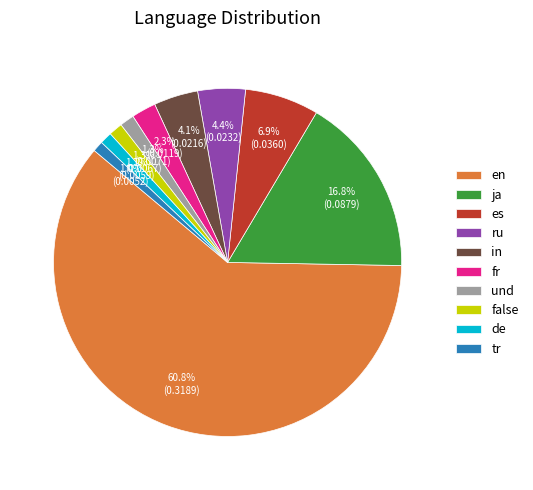

What percentage is the in slice, to the nearest percent?

4%